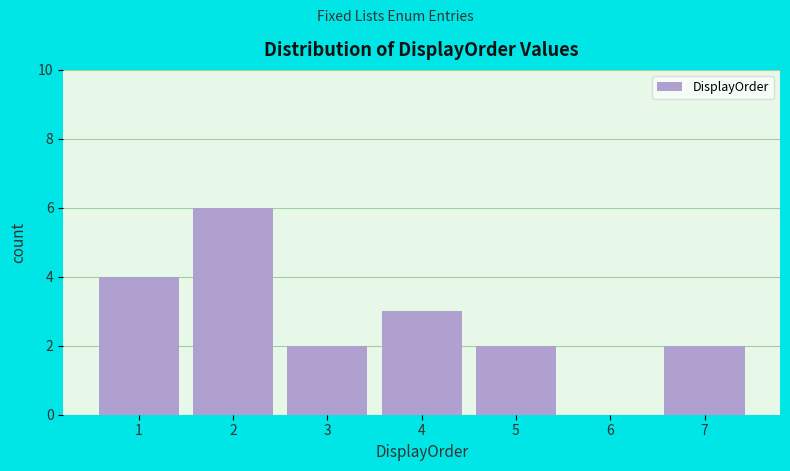

Reading left to right, list all the values displayed in this chart.

1=4	2=6	3=2	4=3	5=2	6=0	7=2